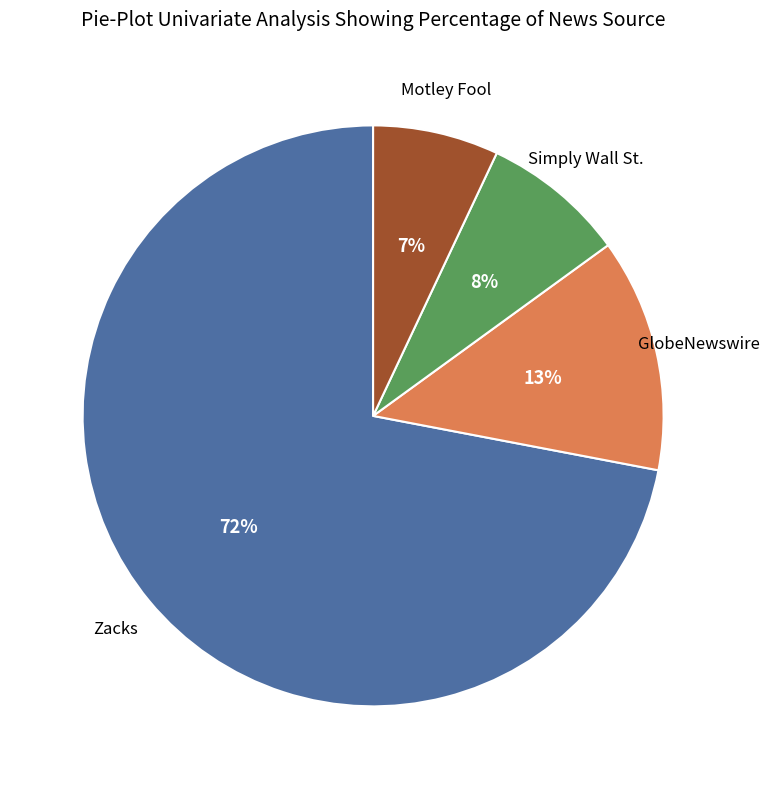

To the nearest percent, what is the average slice percentage?

25%